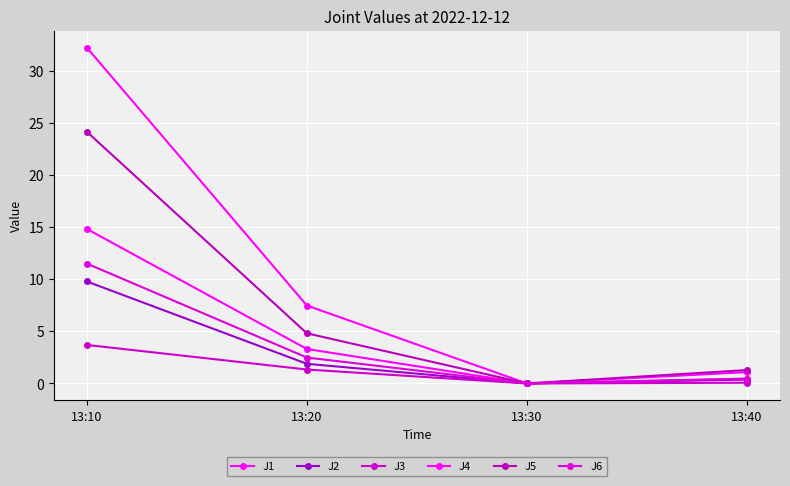

True or false: J2 and J3 intersect in this chart.

False